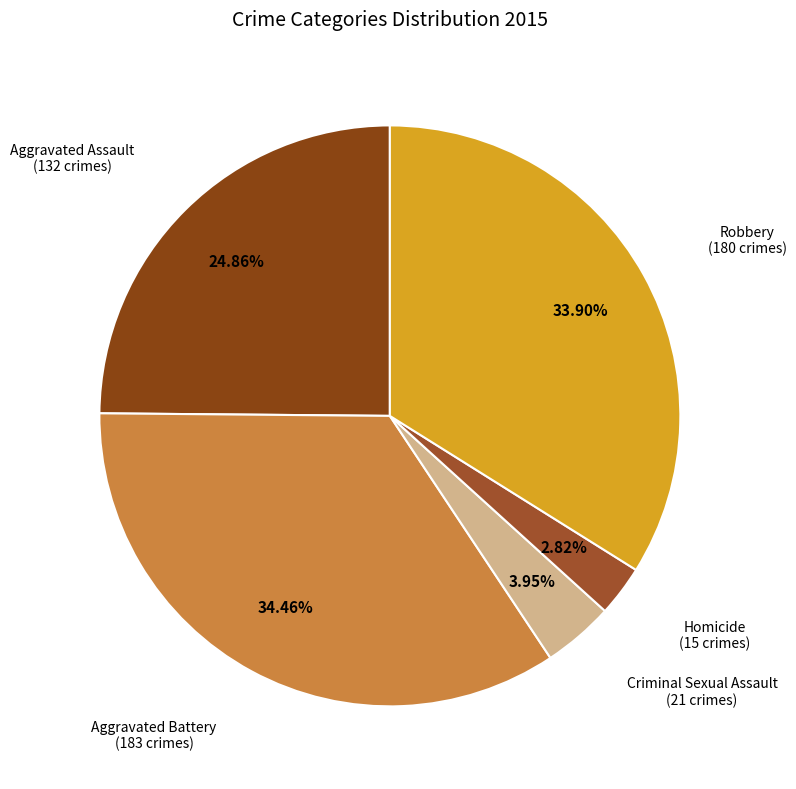

Which category has the biggest portion of the pie?

Aggravated Battery